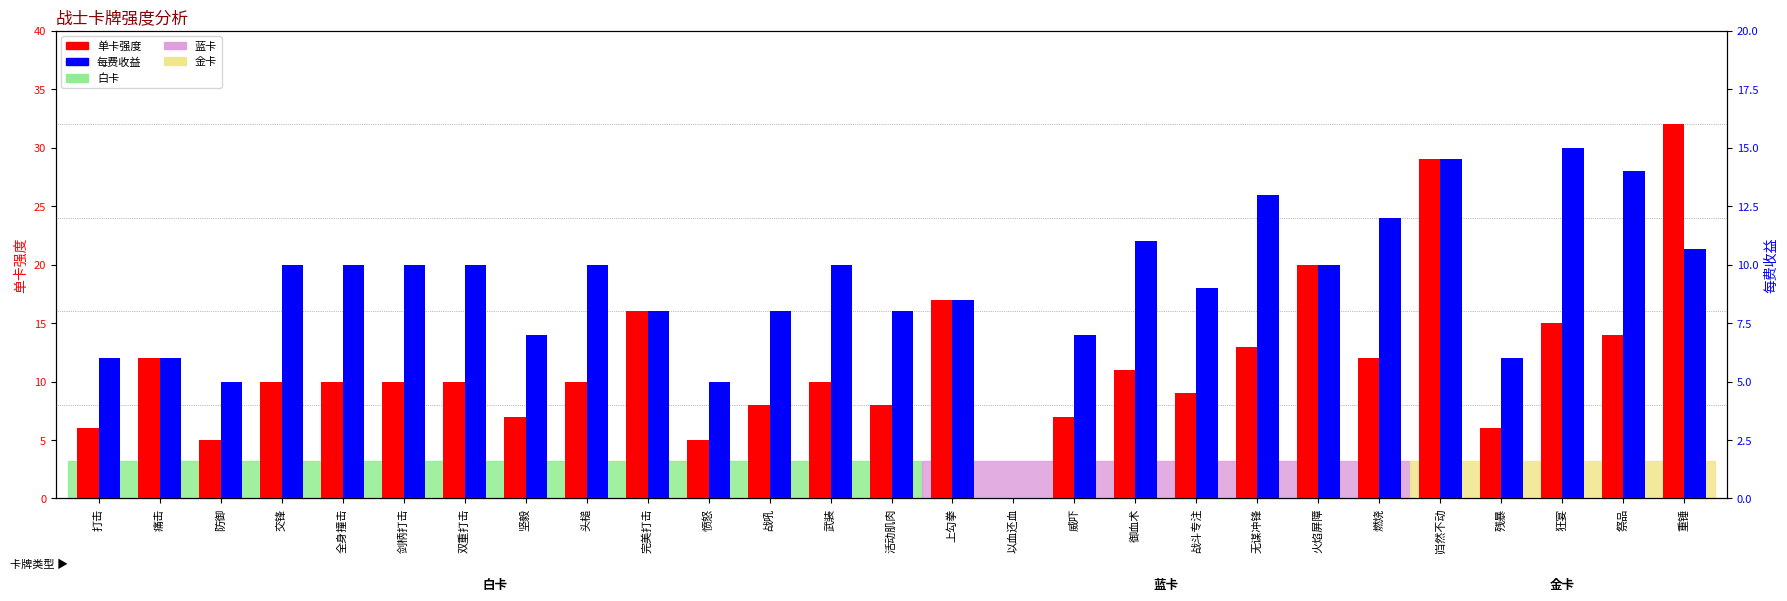

What is the value of the 单卡强度 bar at the 26th from the left?

14.0